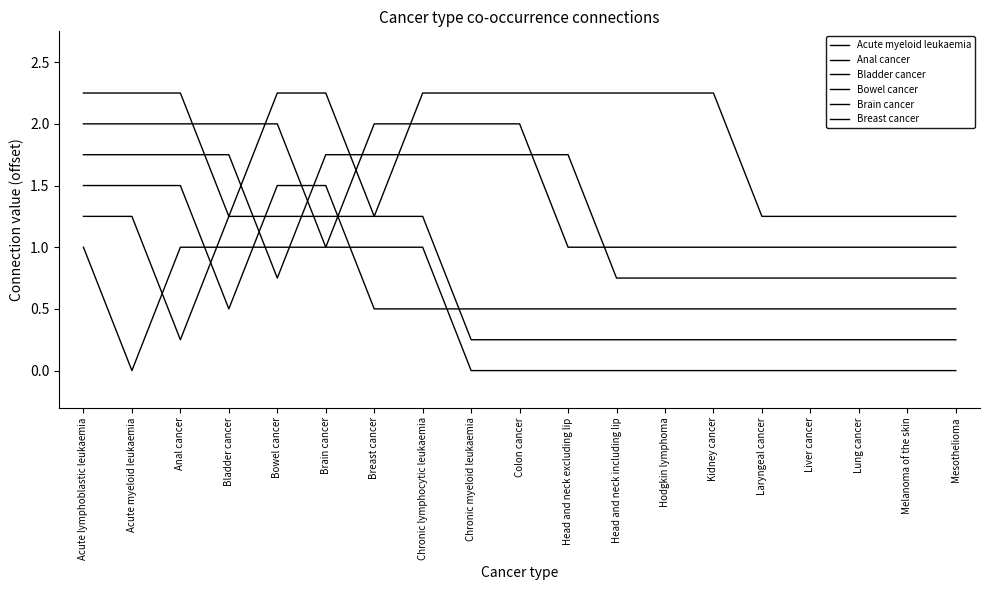

Does the chart display data point markers on the line(s)?

No